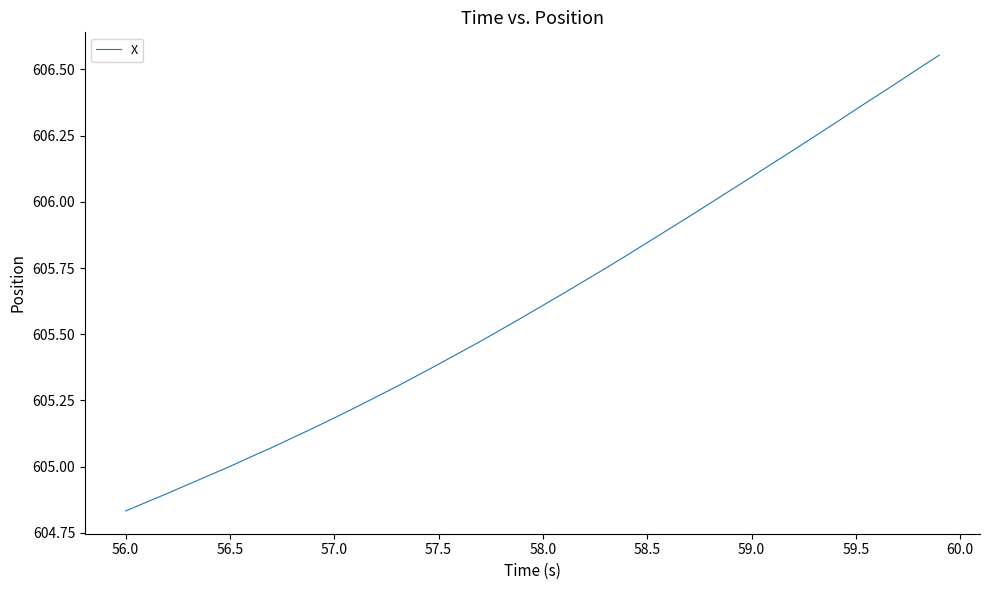

Does the chart have visible grid lines?

No